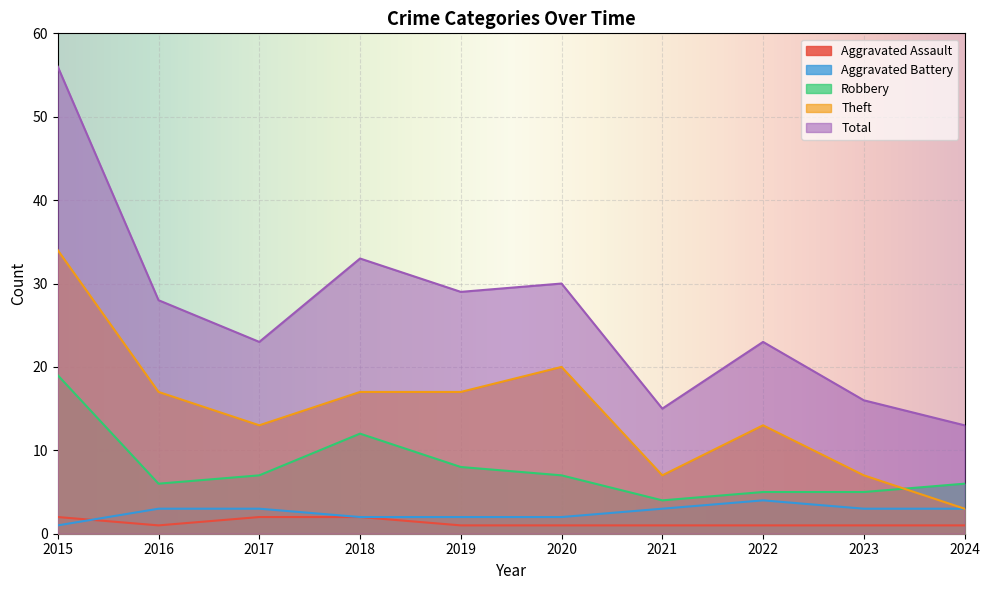

What are all the series names shown in the legend?

Aggravated Assault, Aggravated Battery, Robbery, Theft, Total